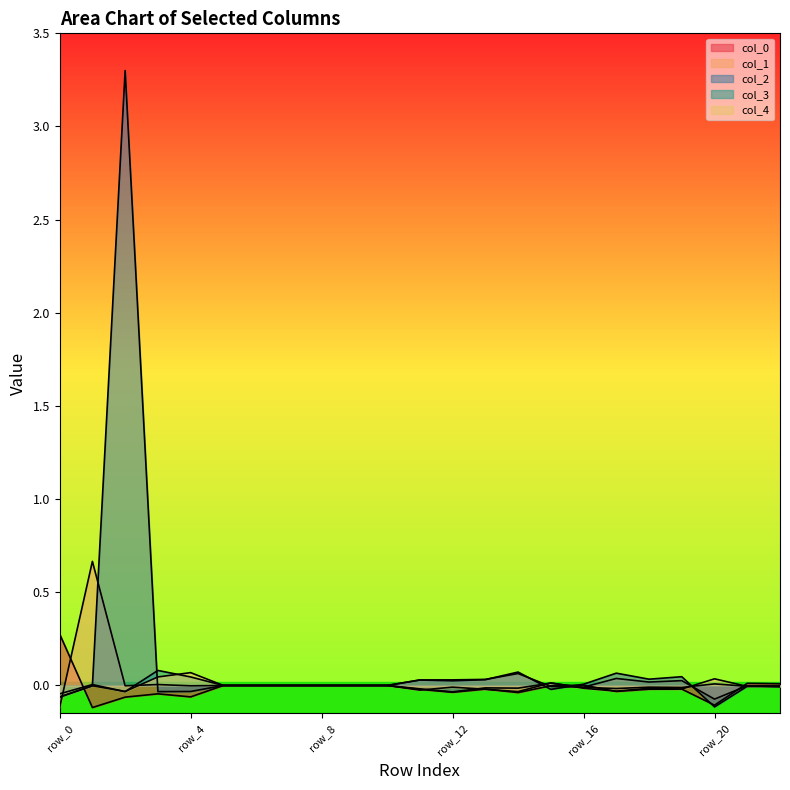

In col_1, how many points are higher than both neighbors (excluding endpoints)?

6